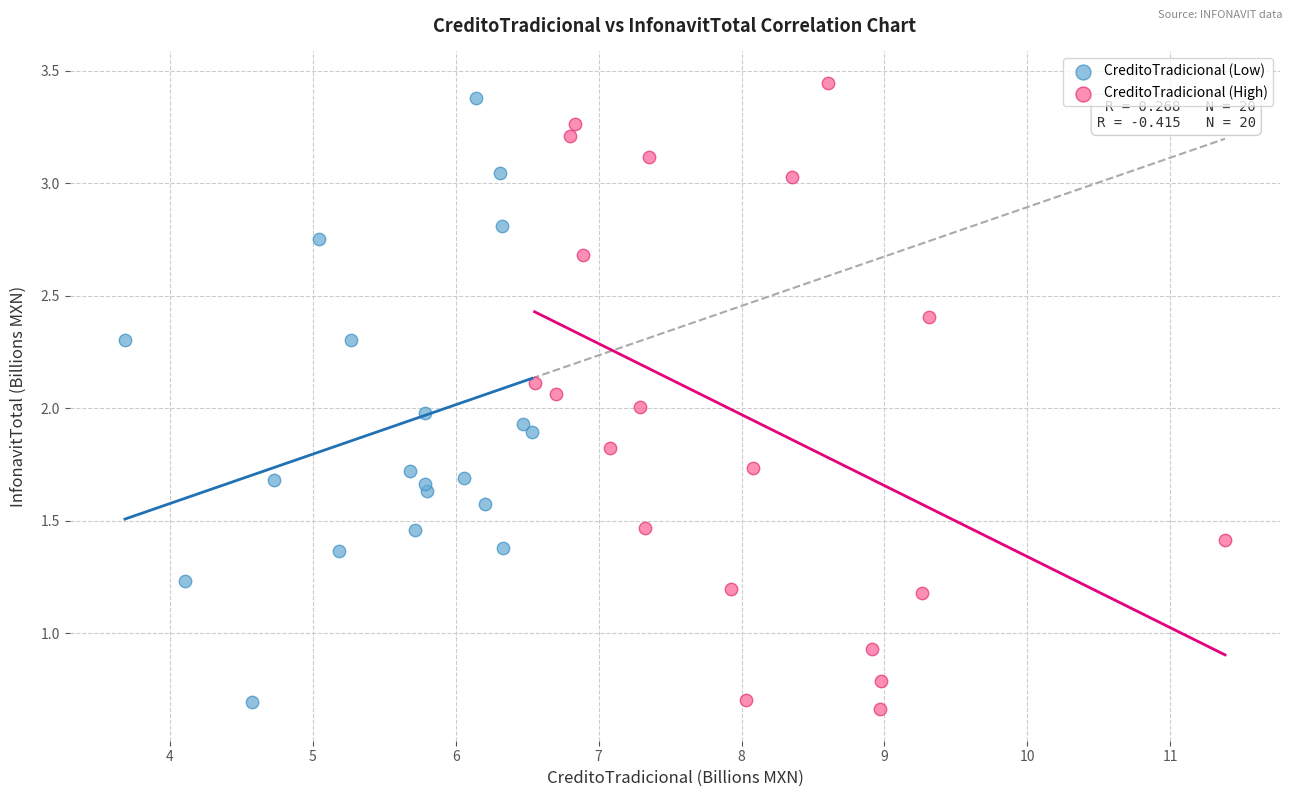

What are all the series names shown in the legend?

CreditoTradicional (Low), CreditoTradicional (High)